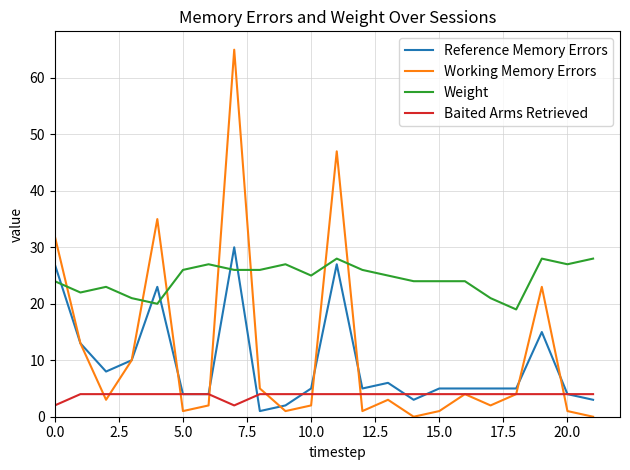

Reading left to right, what are all the values shown in this chart?

Reference Memory Errors: 27	13	8	10	23	4	4	30	1	2	5	27	5	6	3	5	5	5	5	15	4	3
Working Memory Errors: 32	13	3	10	35	1	2	65	5	1	2	47	1	3	0	1	4	2	4	23	1	0
Weight: 24	22	23	21	20	26	27	26	26	27	25	28	26	25	24	24	24	21	19	28	27	28
Baited Arms Retrieved: 2	4	4	4	4	4	4	2	4	4	4	4	4	4	4	4	4	4	4	4	4	4